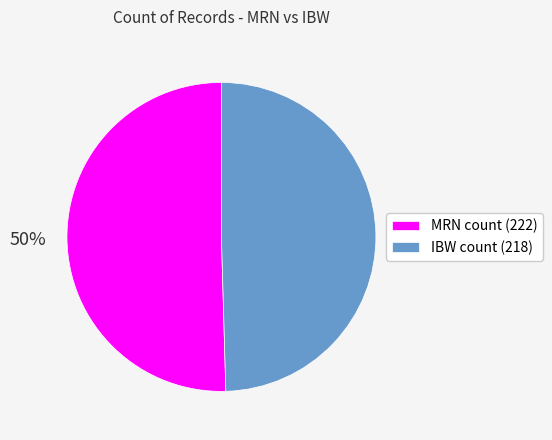

Count the number of slices in the pie.

2